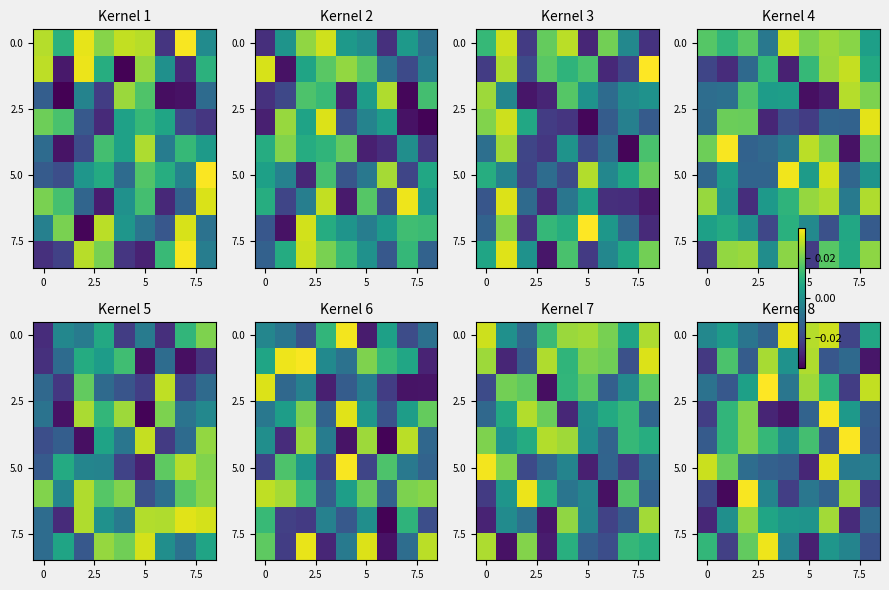

The value of 5.0 at 0 is 0.0. True or false?

True